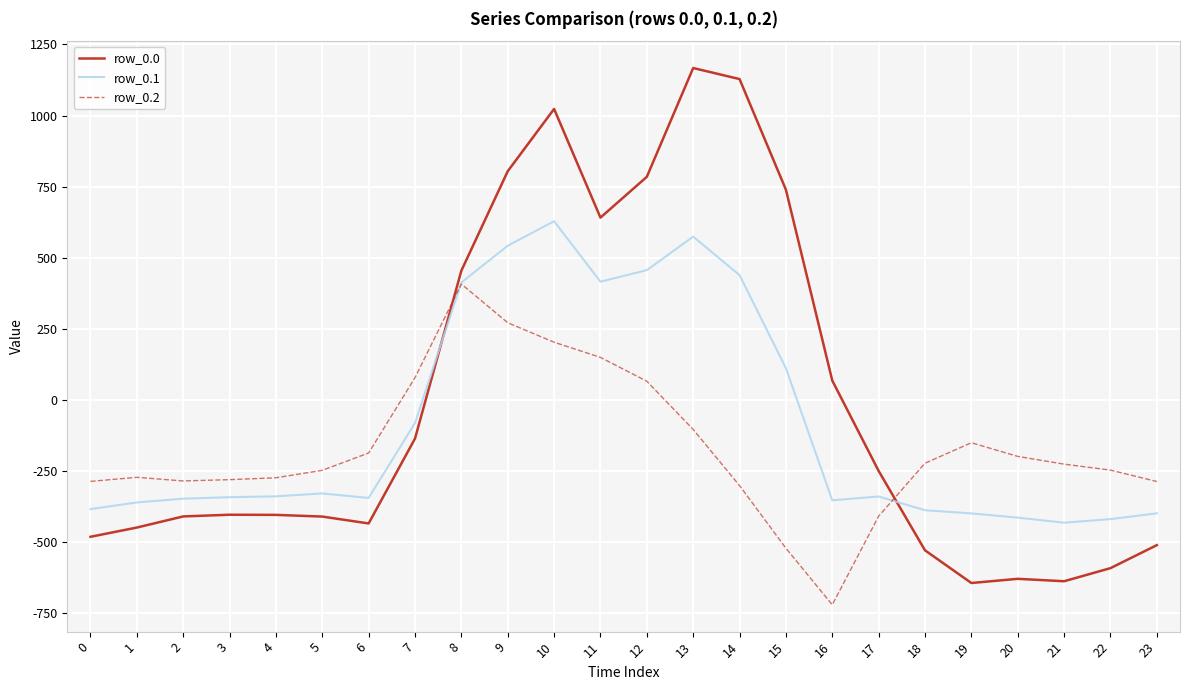

List the series in order of their peak value, lowest first.

row_0.2, row_0.1, row_0.0